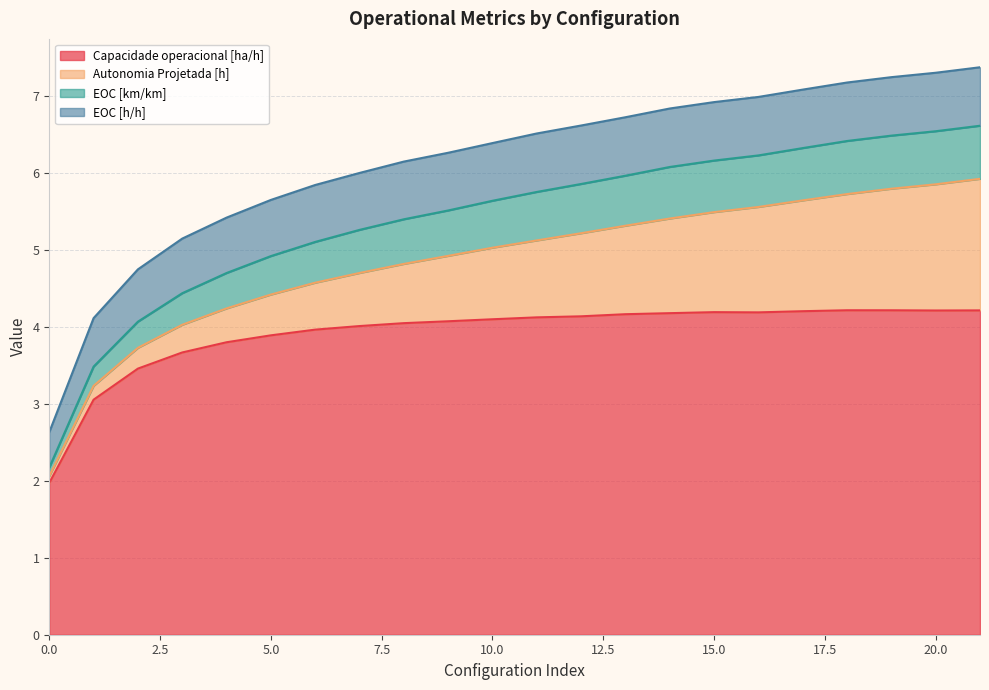

True or false: EOC [km/km] has more than 0 interior local peaks.

False